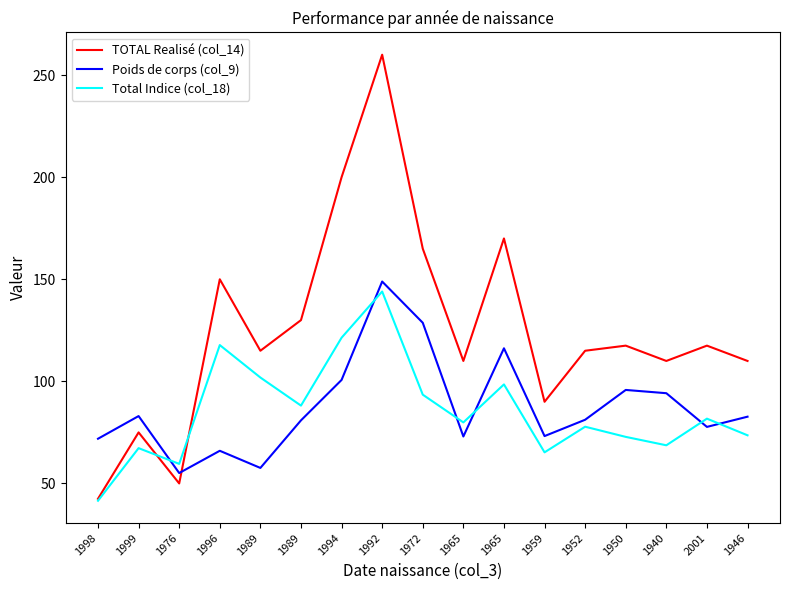

Reading right to left, what are all the values shown in this chart?

TOTAL Realisé (col_14): 1946=110.0	2001=117.5	1940=110.0	1950=117.5	1952=115.0	1959=90.0	1965=170.0	1965=110.0	1972=165.0	1992=260.0	1994=200.0	1989=130.0	1989=115.0	1996=150.0	1976=50.0	1999=75.0	1998=42.5
Poids de corps (col_9): 1946=82.7	2001=77.7	1940=94.2	1950=95.8	1952=81.2	1959=73.2	1965=116.2	1965=73.0	1972=128.7	1992=148.9	1994=100.7	1989=80.9	1989=57.6	1996=66.0	1976=55.1	1999=83.0	1998=71.9
Total Indice (col_18): 1946=73.6	2001=81.7	1940=68.7	1950=72.8	1952=77.8	1959=65.2	1965=98.5	1965=79.9	1972=93.5	1992=144.0	1994=121.4	1989=88.1	1989=101.9	1996=117.8	1976=59.6	1999=67.3	1998=41.5